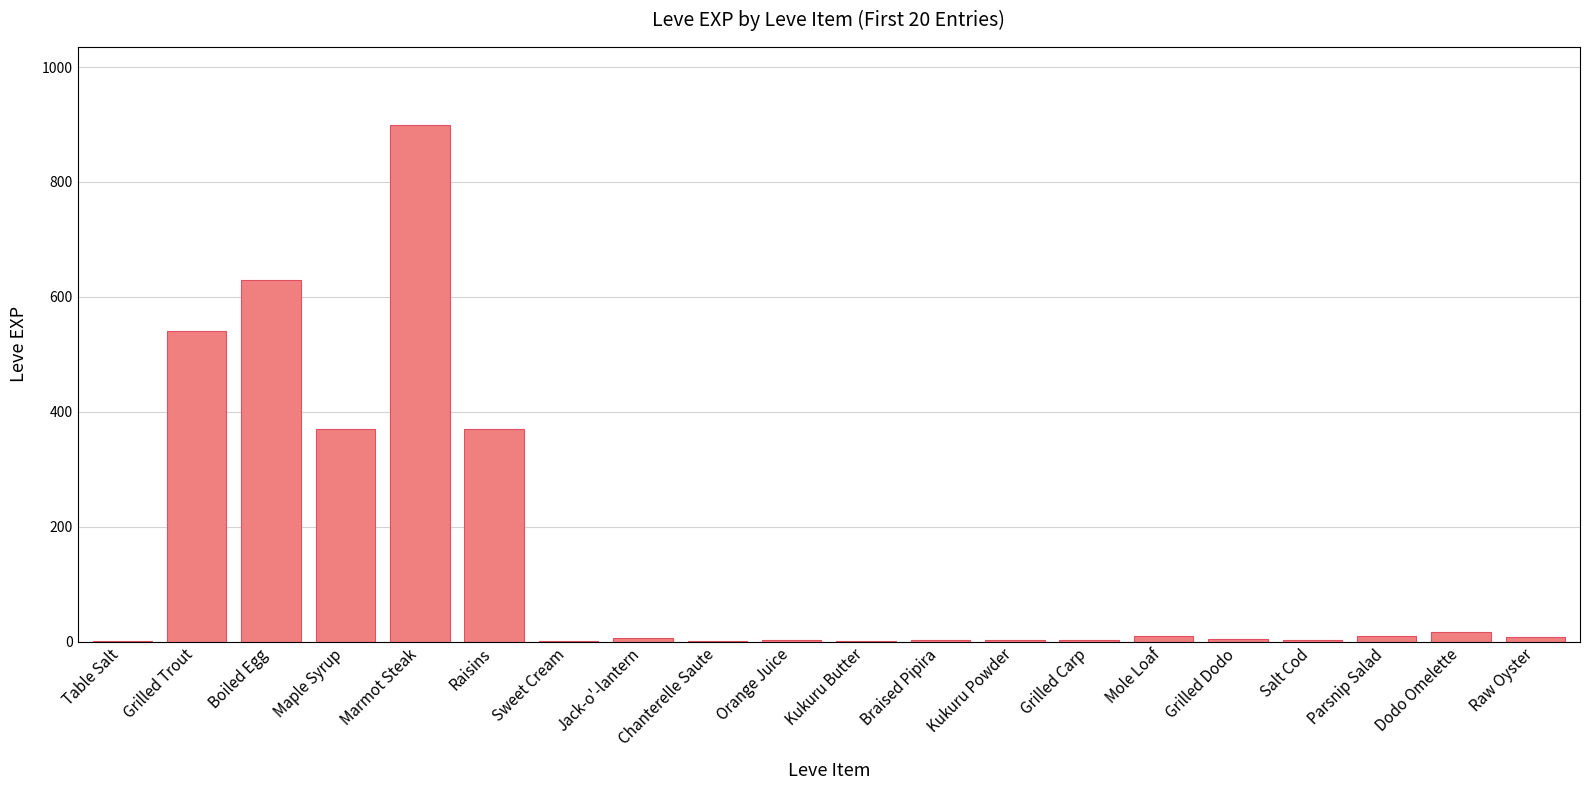

How many data points does each series have?

20